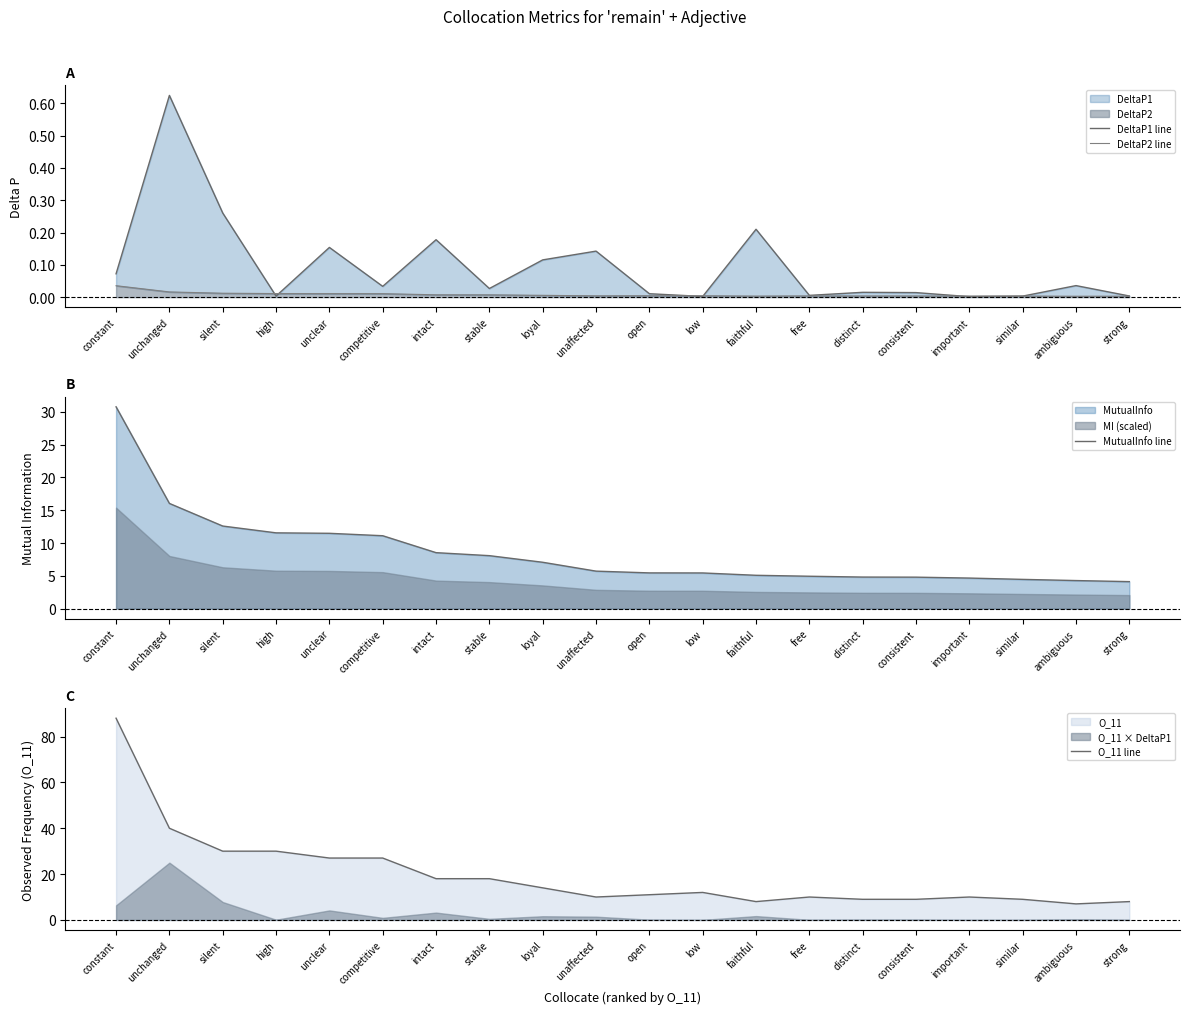

Does the chart have visible grid lines?

No